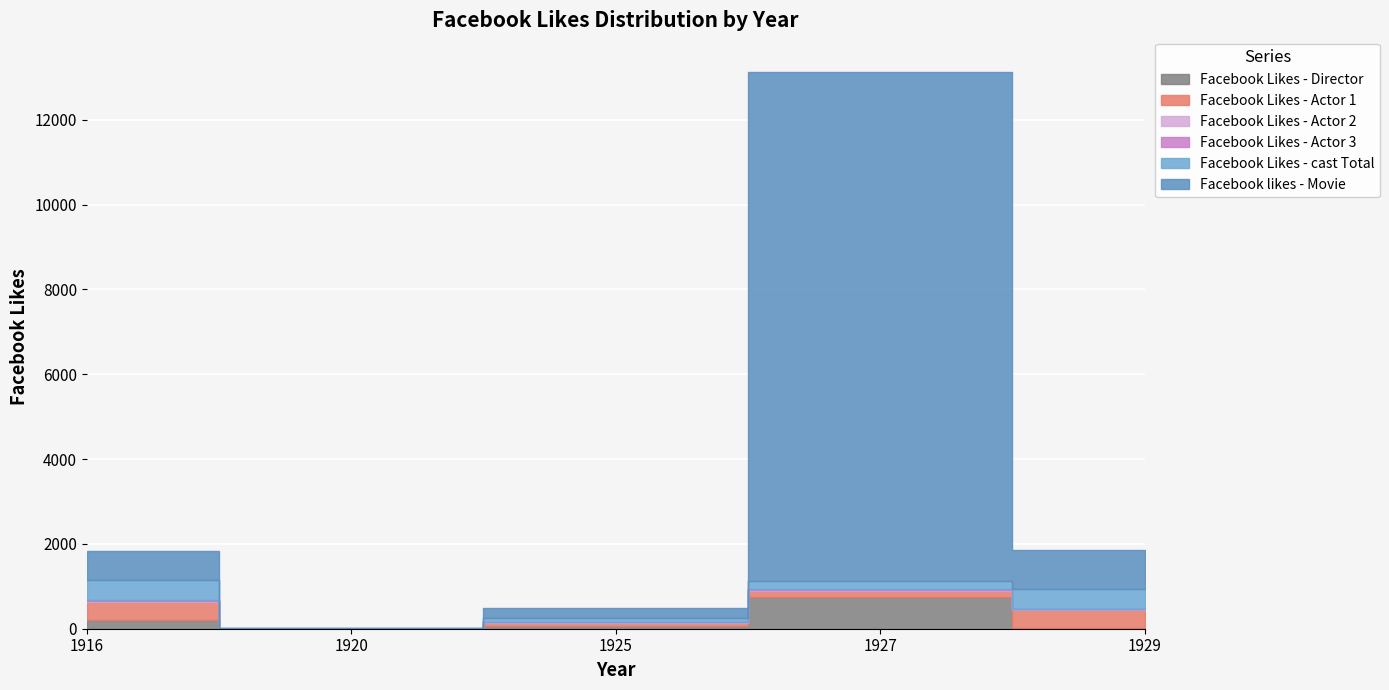

Is the value of Facebook Likes - Actor 3 at 1929 greater than the value of Facebook Likes - Actor 1 at 1920?

Yes